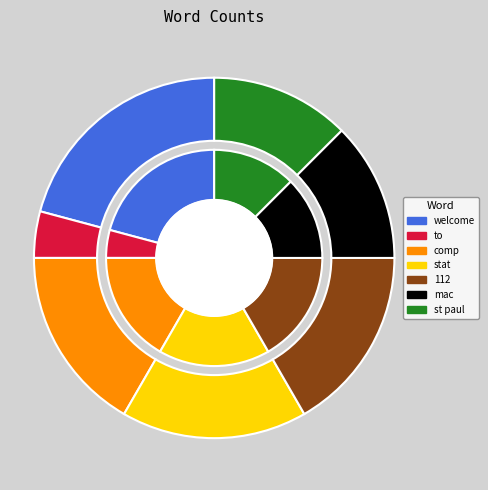

What is the largest slice in the pie chart?

welcome